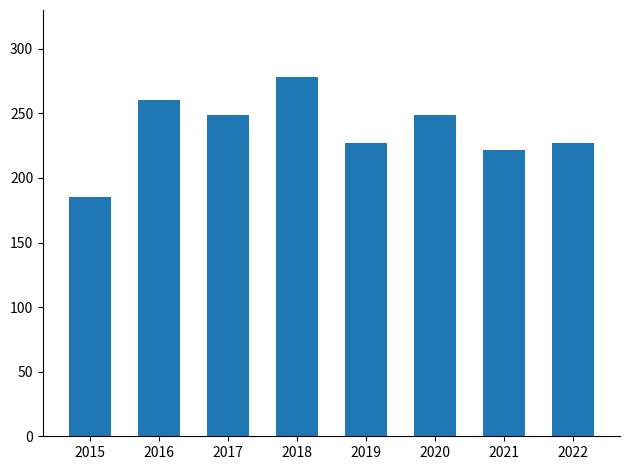

Which category has the highest value across all series?

2018